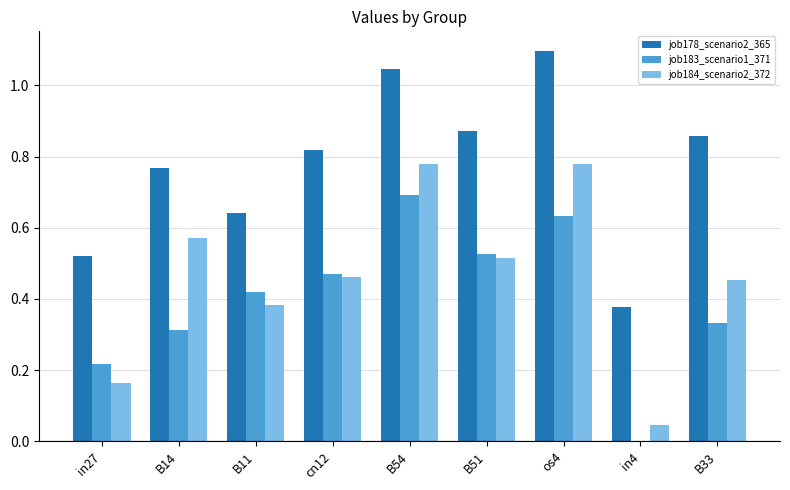

What are all the series names shown in the legend?

job178_scenario2_365, job183_scenario1_371, job184_scenario2_372